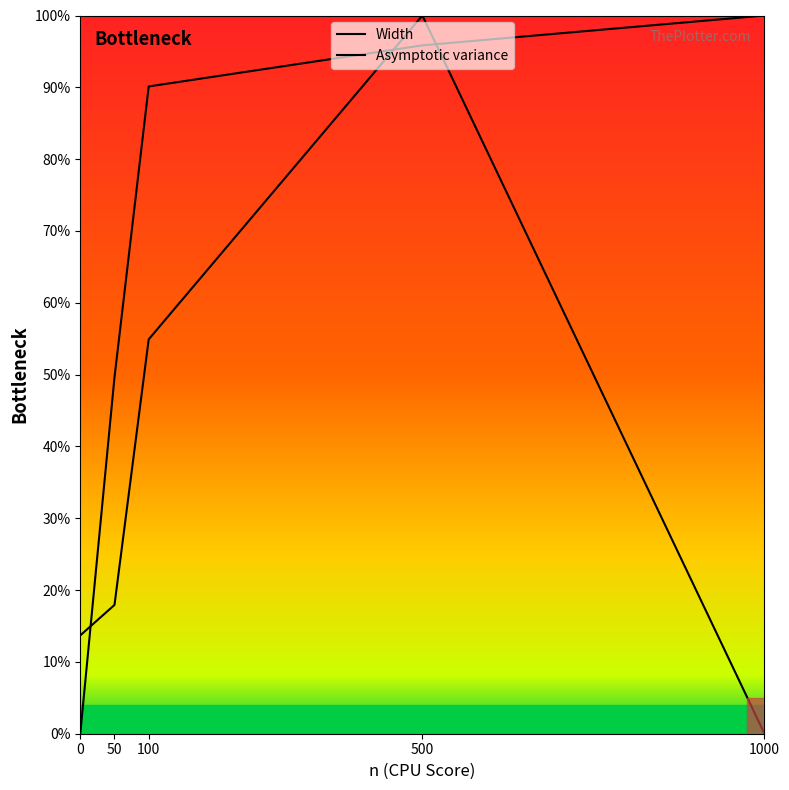

Reading left to right, list all the values displayed in this chart.

Width: 0=0.0	50=49.6	100=90.1	500=95.8	1000=100.0
Asymptotic variance: 0=13.7	50=17.9	100=54.9	500=100.0	1000=0.0